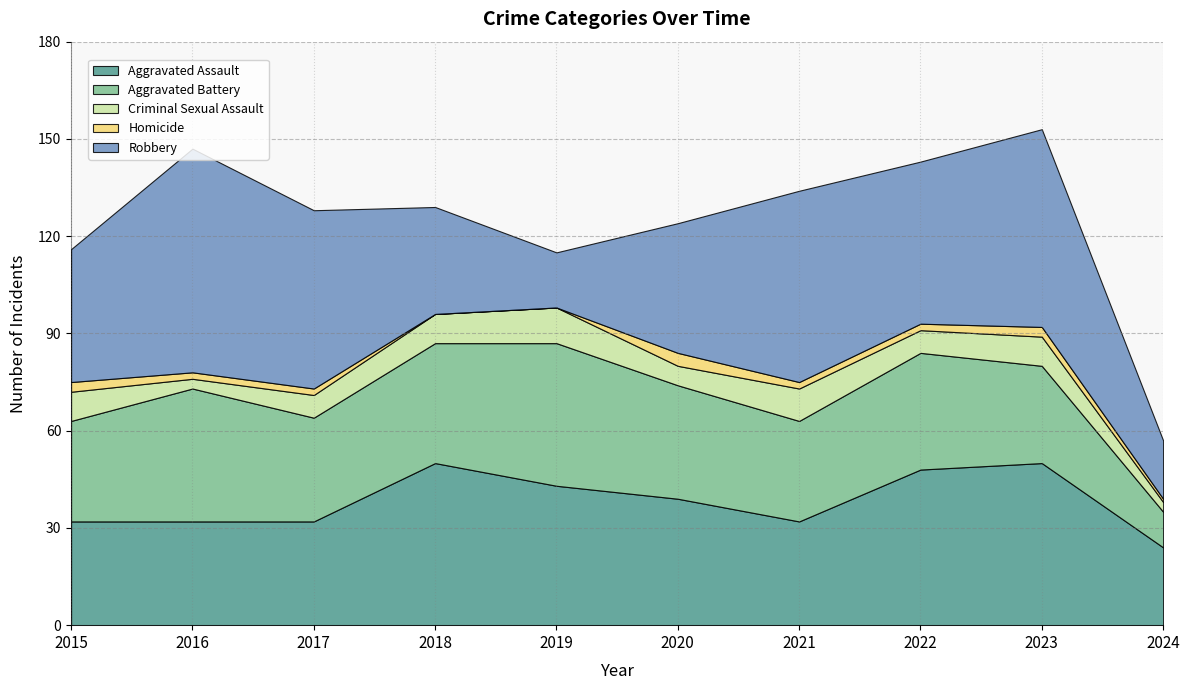

After their last crossing, which series has the higher values: Aggravated Assault or Robbery?

Aggravated Assault